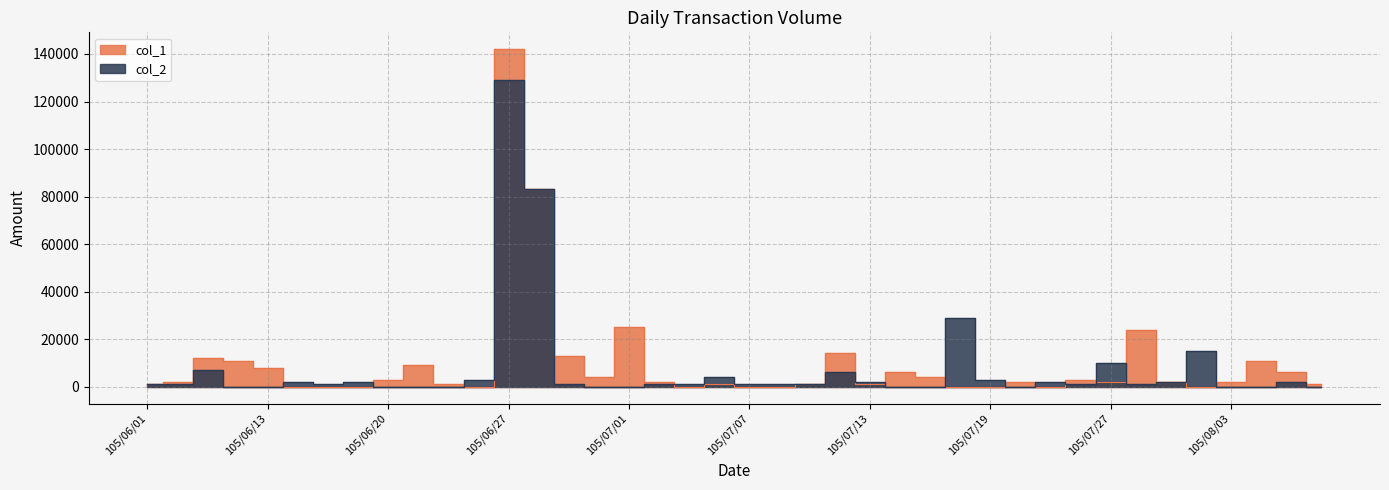

Between 105/07/26 and 105/06/23, which is larger?

105/07/26